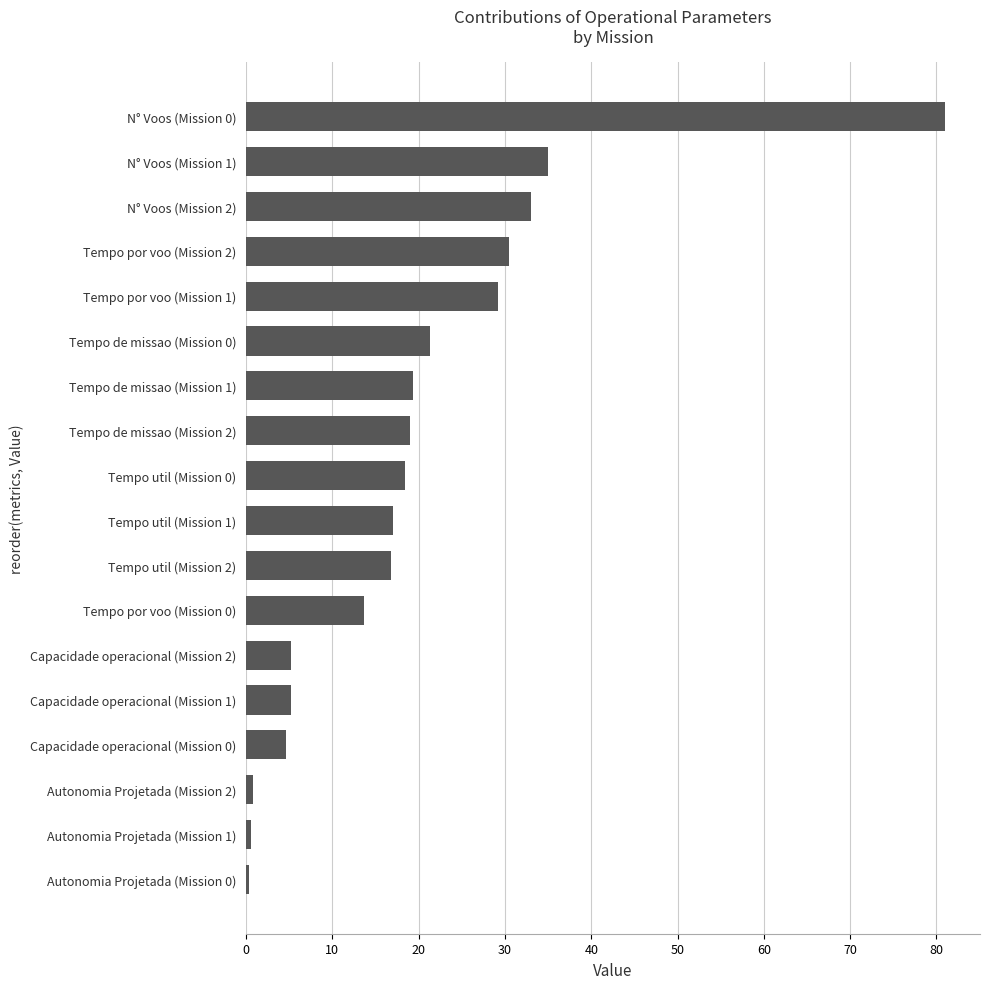

True or false: the data shows 81.0 at N° Voos (Mission 0).

True